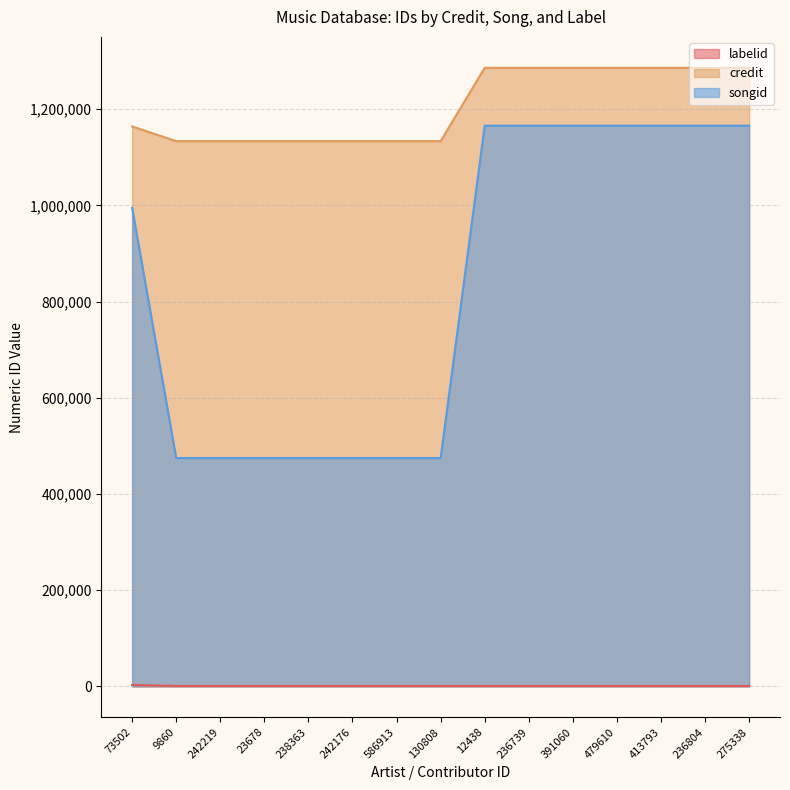

True or false: songid and credit cross at least once.

False